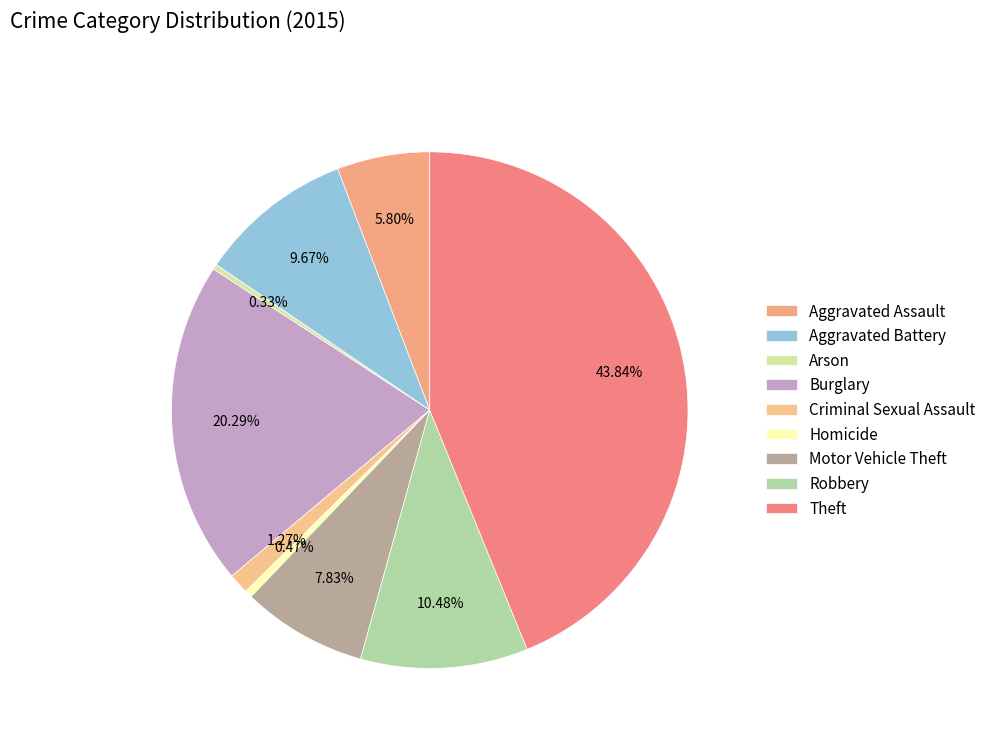

The Burglary slice represents 20% of the pie. True or false?

True